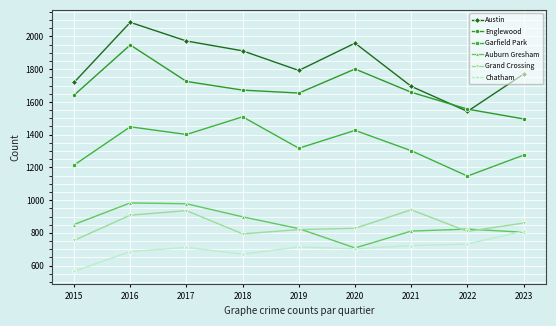

In Chatham, how many points are lower than both neighbors (excluding endpoints)?

2